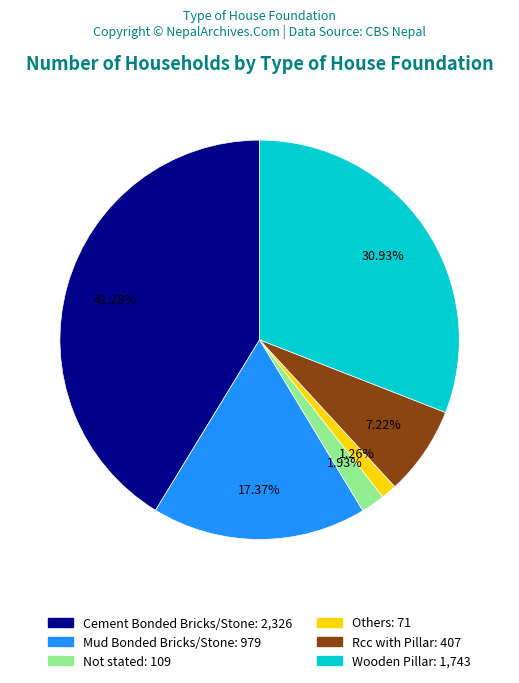

To the nearest percent, what percentage of the pie is Not stated?

2%